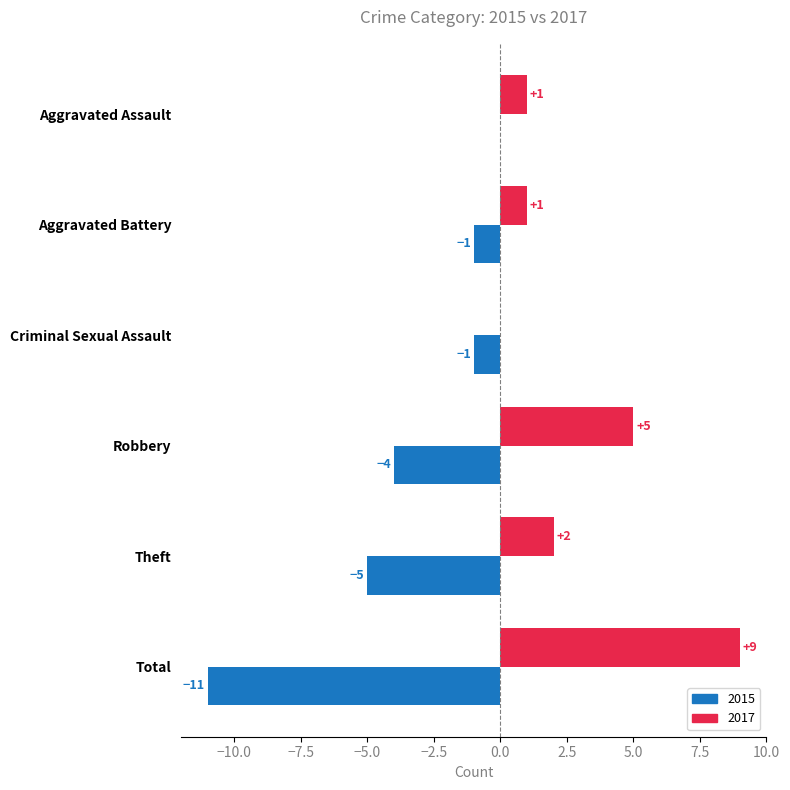

Which label corresponds to the largest value in the chart?

Total